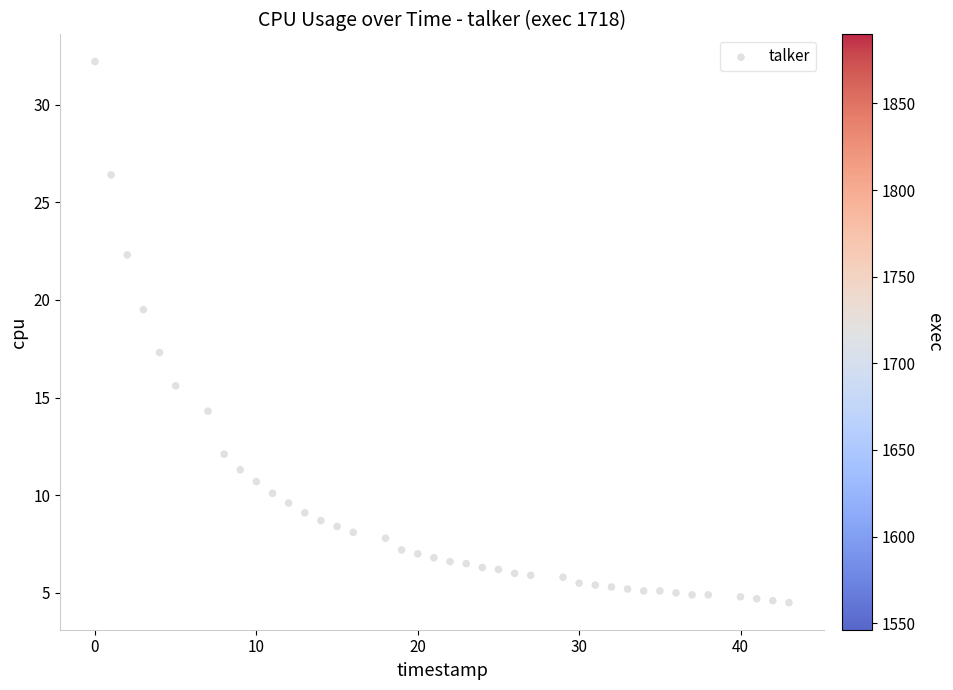

What Y value in the scatter plot is closest to 18?

17.3